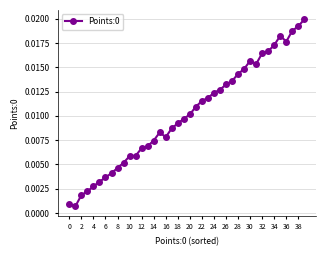

True or false: there are more than 0 points higher than both neighbors.

True